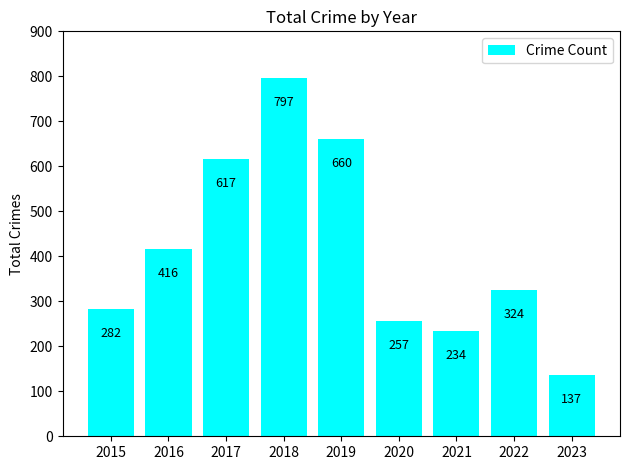

Between 2016 and 2022, which is larger?

2016